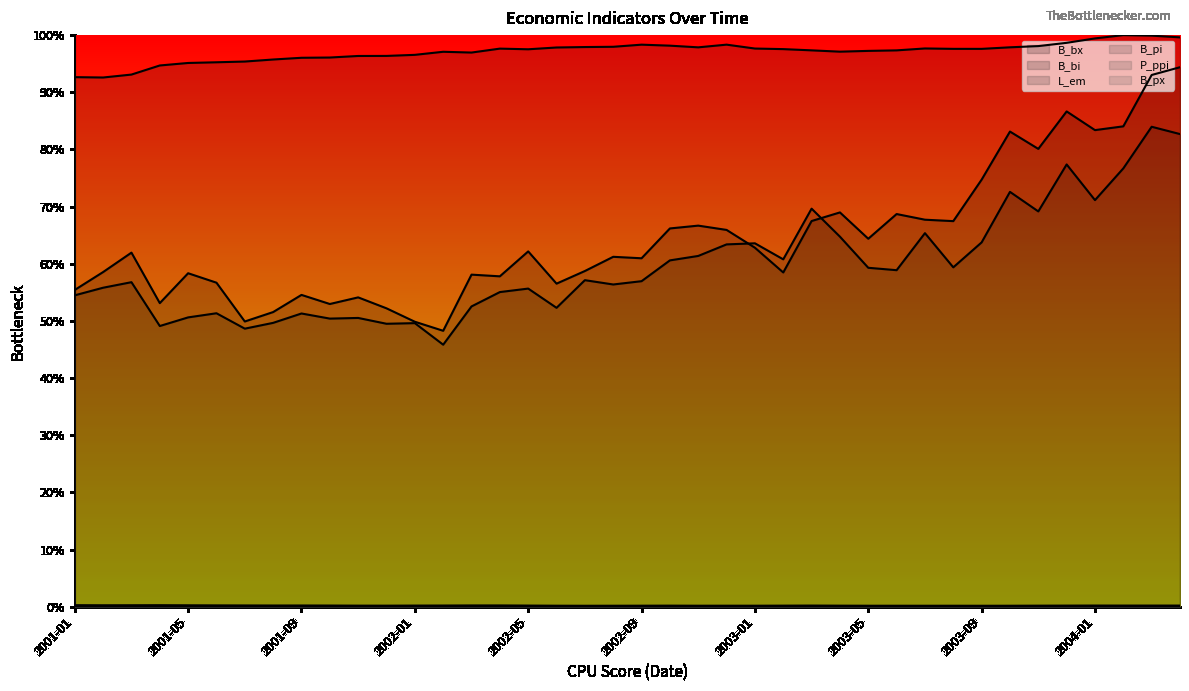

Does the chart display data point markers on the line(s)?

No